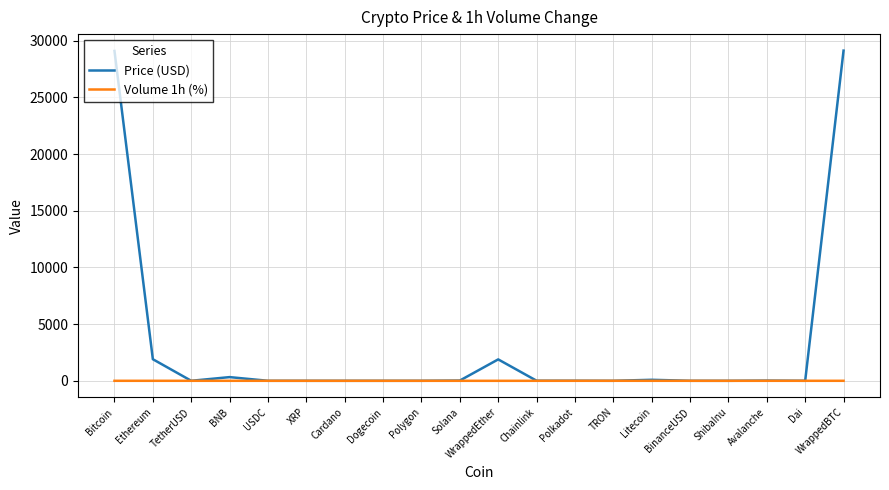

The value of Price (USD) at WrappedBTC is 13528.3. True or false?

False